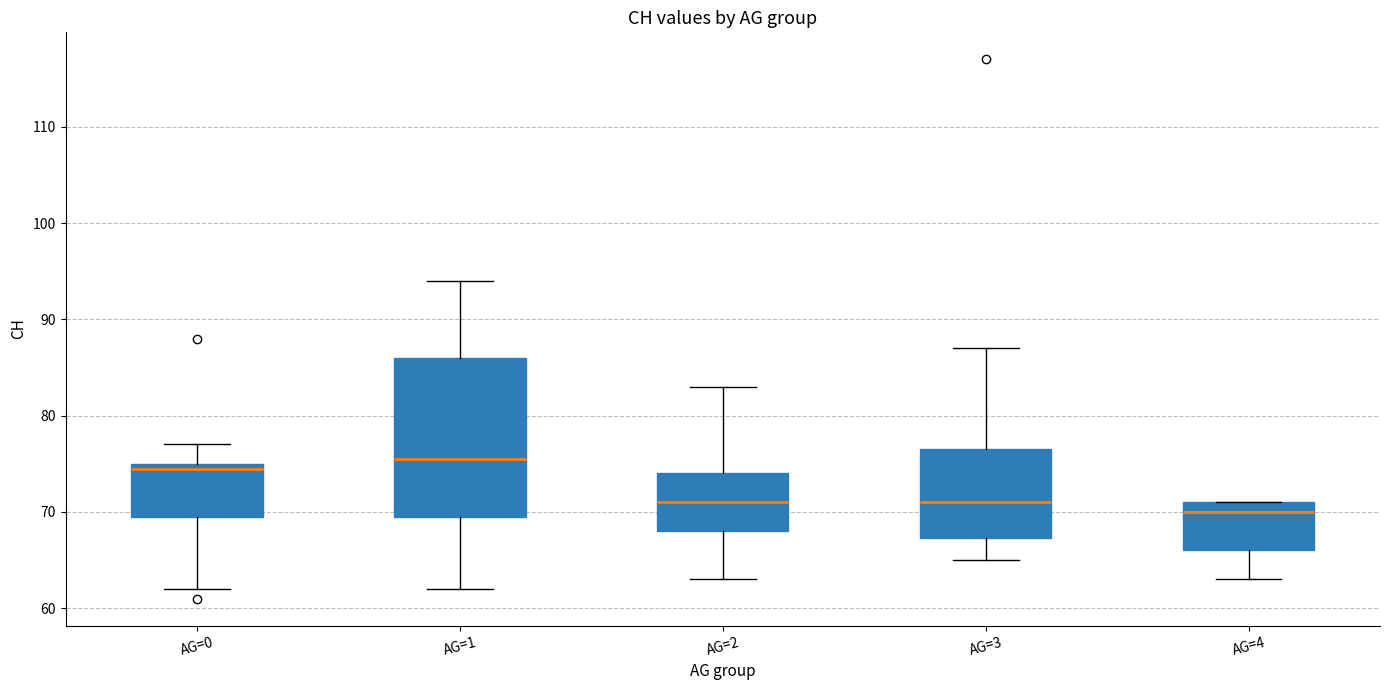

Which box's median line is the lowest?

AG=4